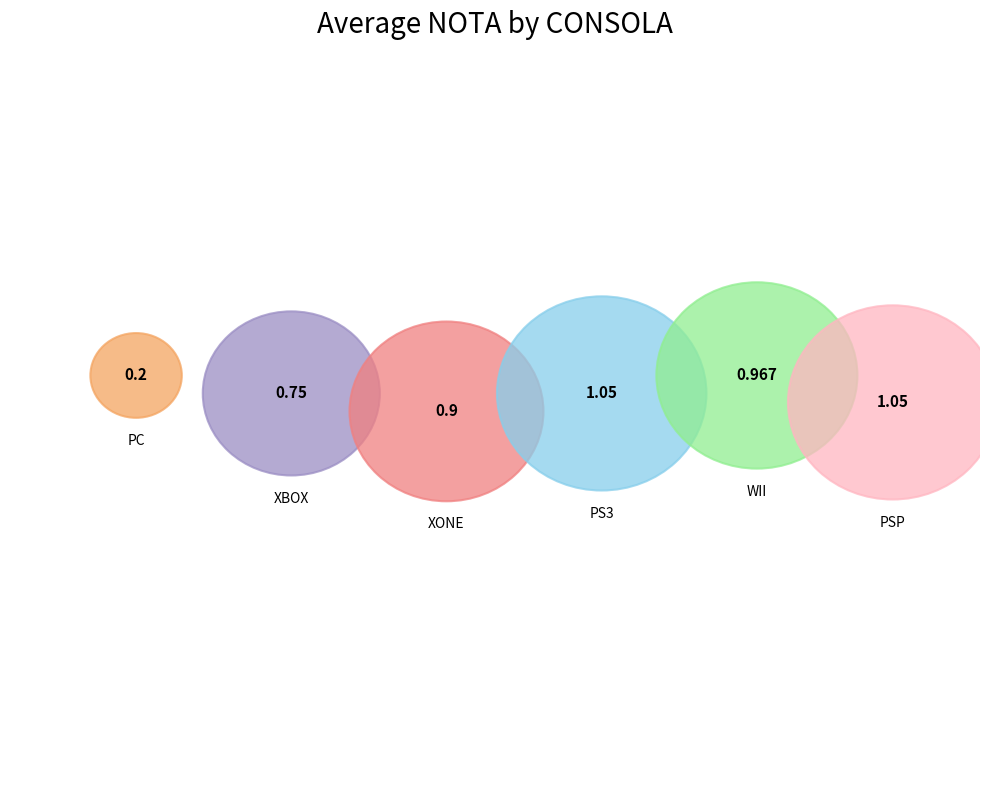

Does XONE account for over 50% of the chart?

No